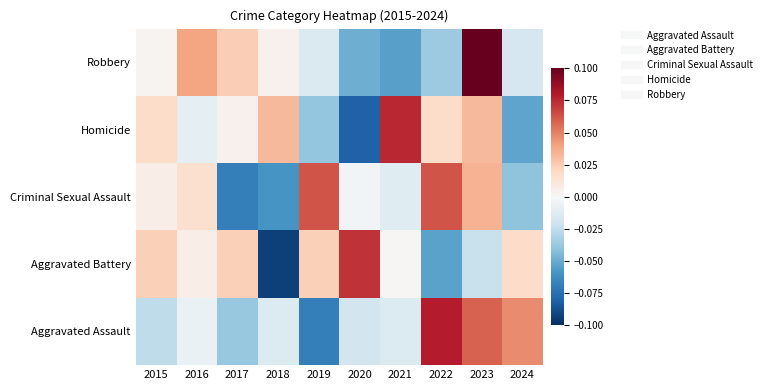

List the series in order of their peak value, lowest first.

Criminal Sexual Assault, Aggravated Battery, Homicide, Aggravated Assault, Robbery